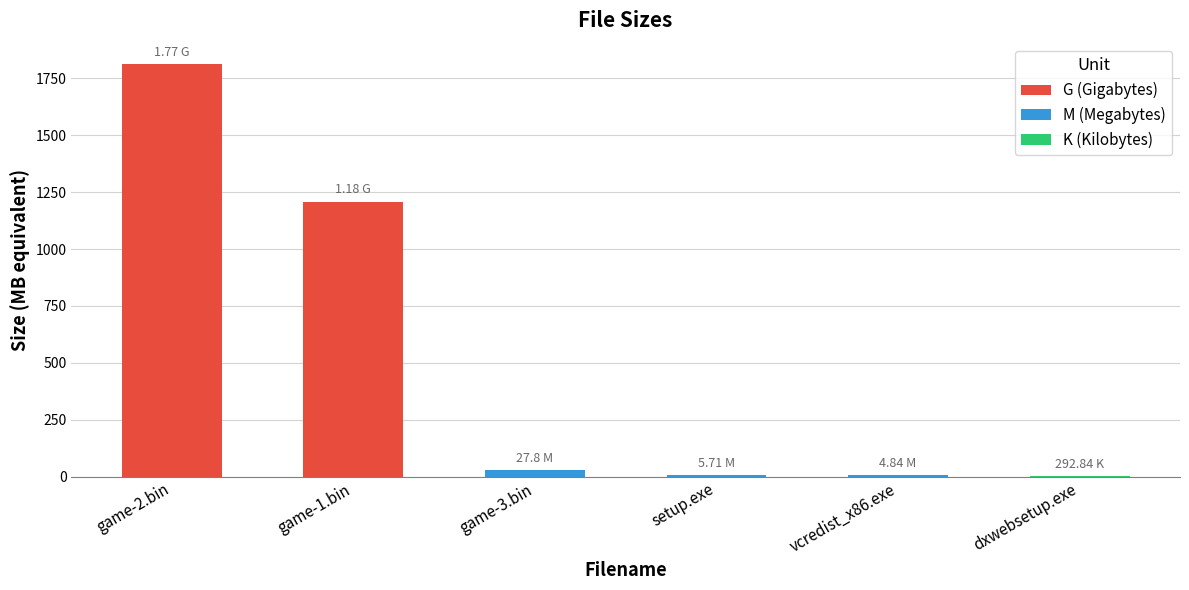

What is the sum of all values?

3059.4